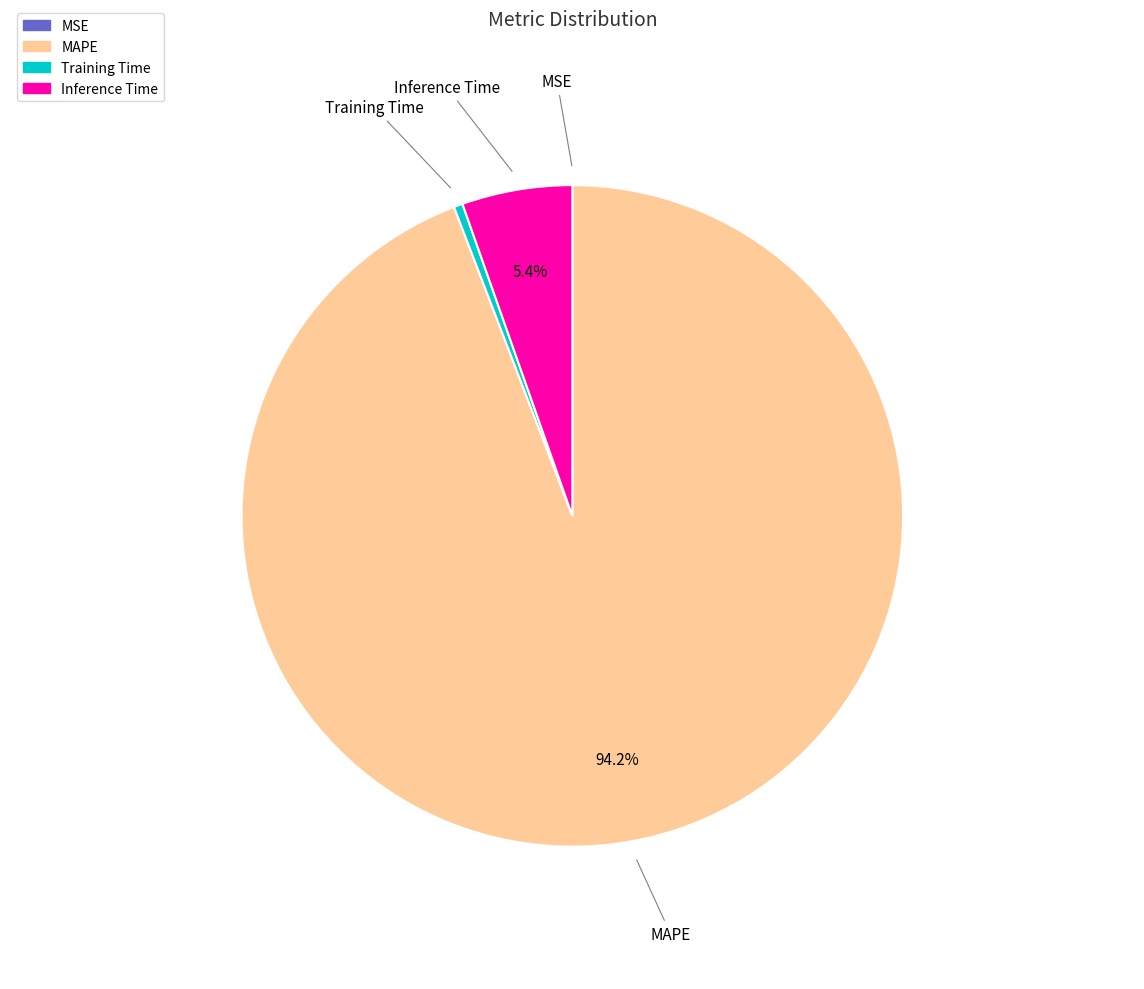

To the nearest percent, what is the combined percentage of Inference Time and MSE?

5%